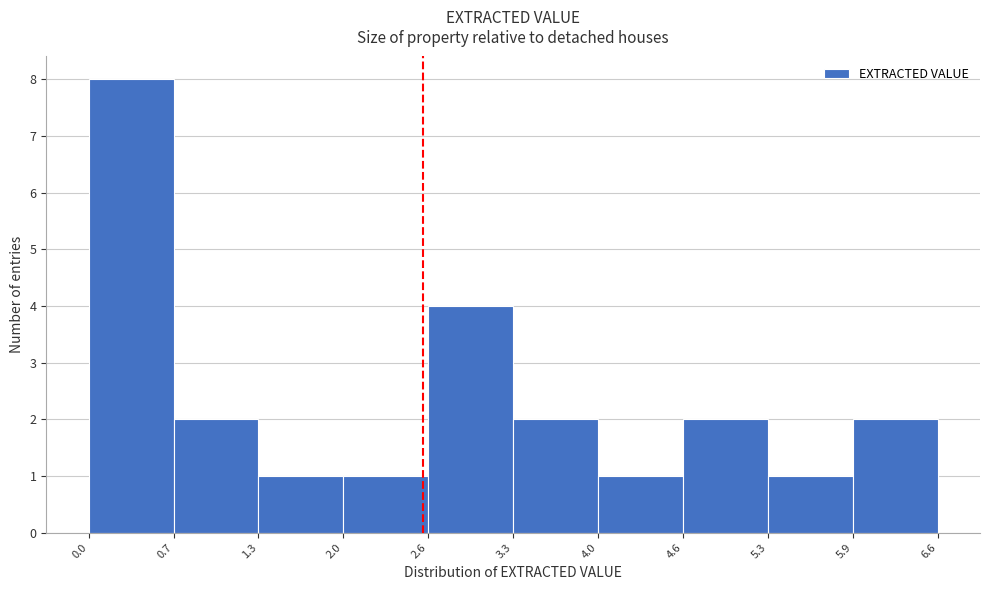

Reading left to right, transcribe this chart: for each bar, give the range it covers on the x-axis and its height. The values are not printed on the chart, so give them approximately, as read against the axis.

0.0 to 0.7: 8
0.7 to 1.3: 2
1.3 to 2.0: 1
2.0 to 2.6: 1
2.6 to 3.3: 4
3.3 to 4.0: 2
4.0 to 4.6: 1
4.6 to 5.3: 2
5.3 to 5.9: 1
5.9 to 6.6: 2